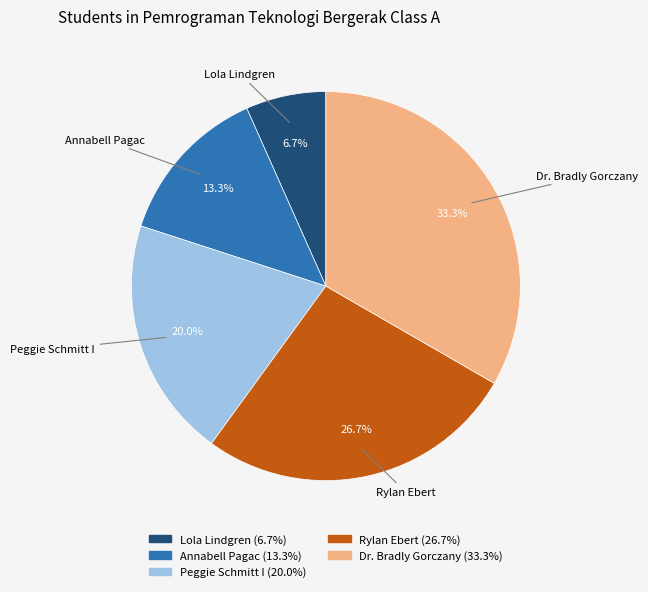

Is it true that Lola Lindgren is 7% of the pie?

True